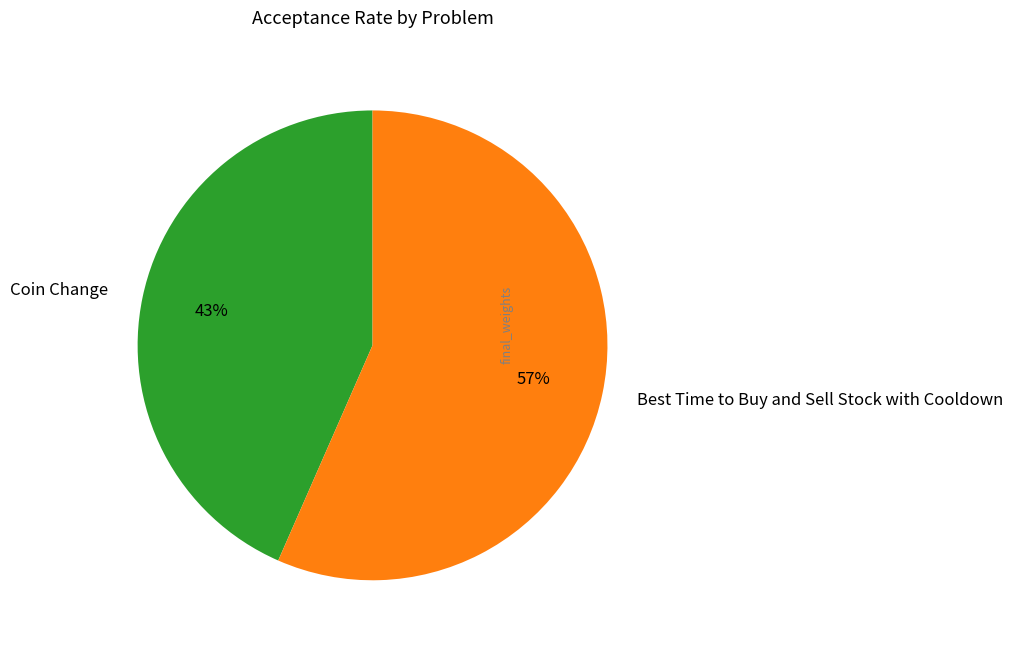

How many slices are in this pie chart?

2